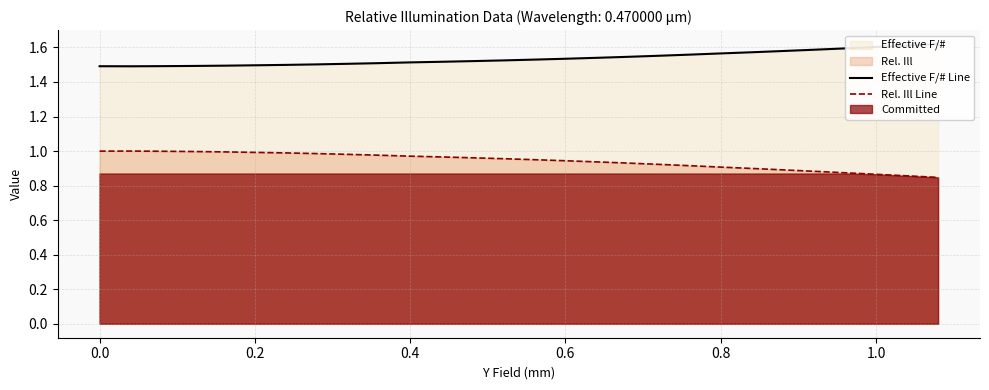

How many lines are shown in the chart?

2